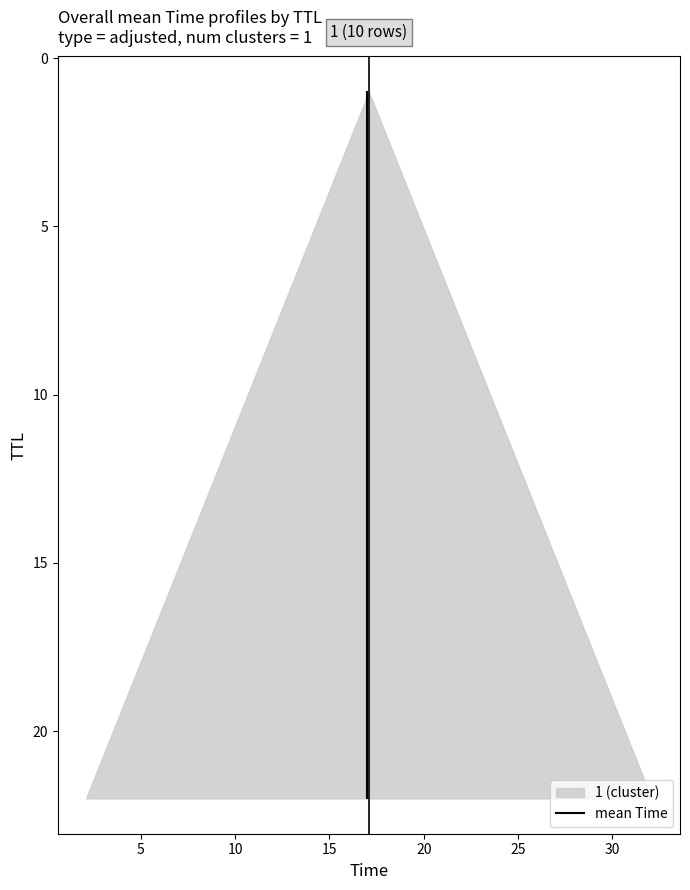

How many values exceed 12?

4